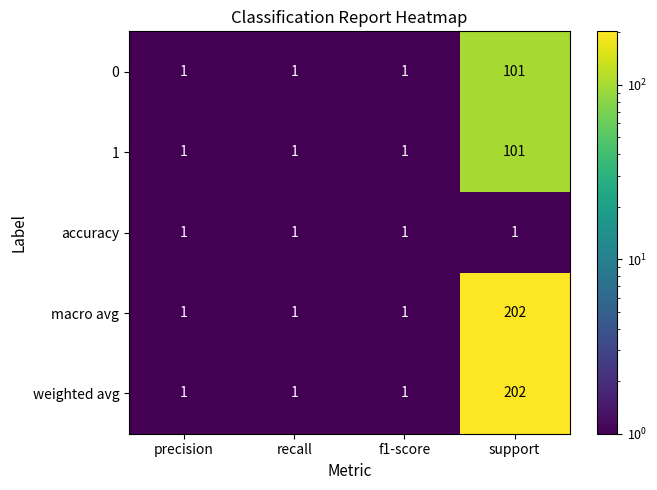

What is the minimum value shown in the chart?

1